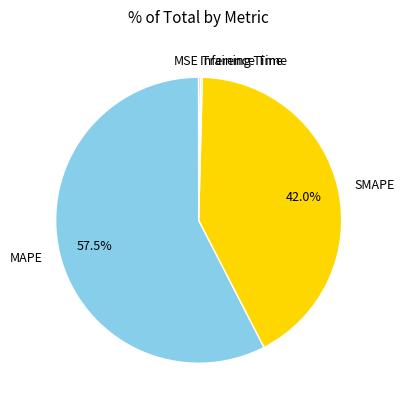

Which category accounts for the majority?

MAPE